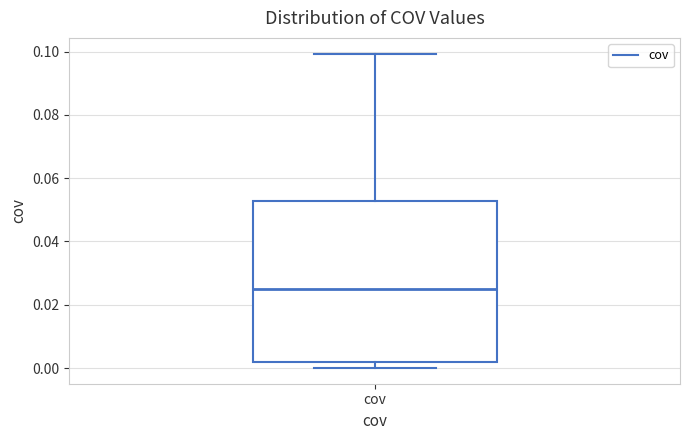

Where does the median line of the box for cov sit on the y-axis? The values are not printed on the chart, so give them approximately, as read against the axis.

0.024